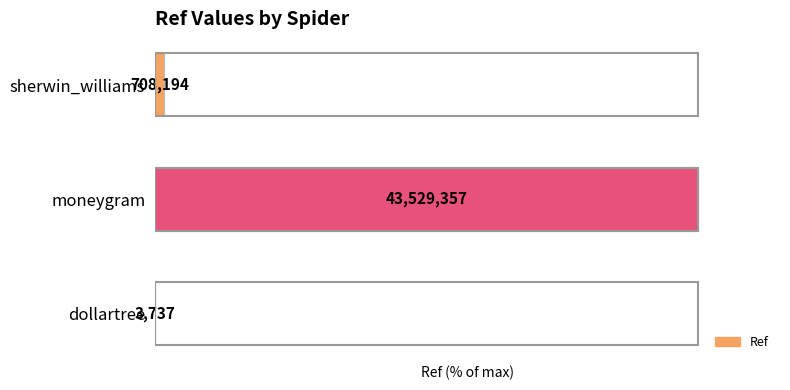

Are the bars horizontal?

Yes